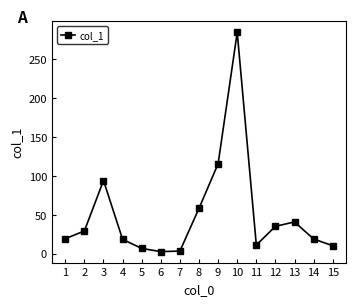

What is the difference between the maximum and minimum values?

281.9